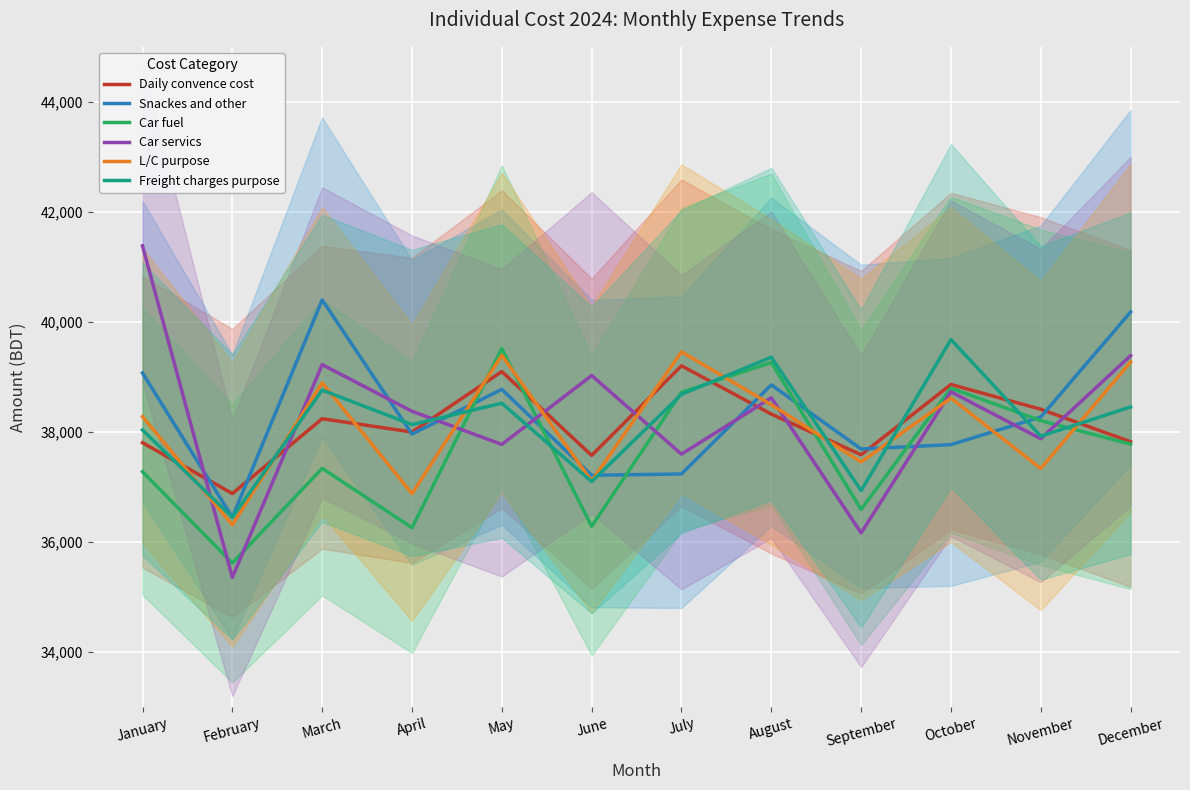

Does the chart display data point markers on the line(s)?

No